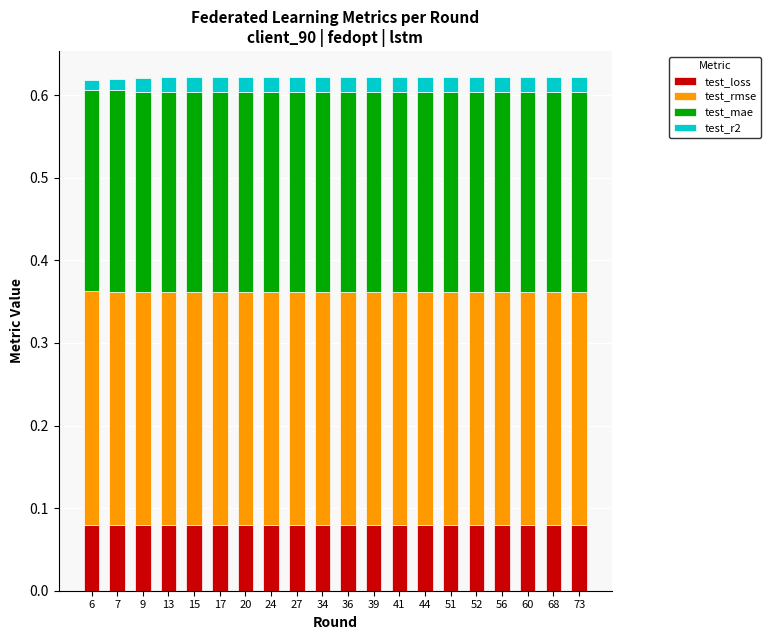

Count the test_loss values in the range 0 to 1.

20